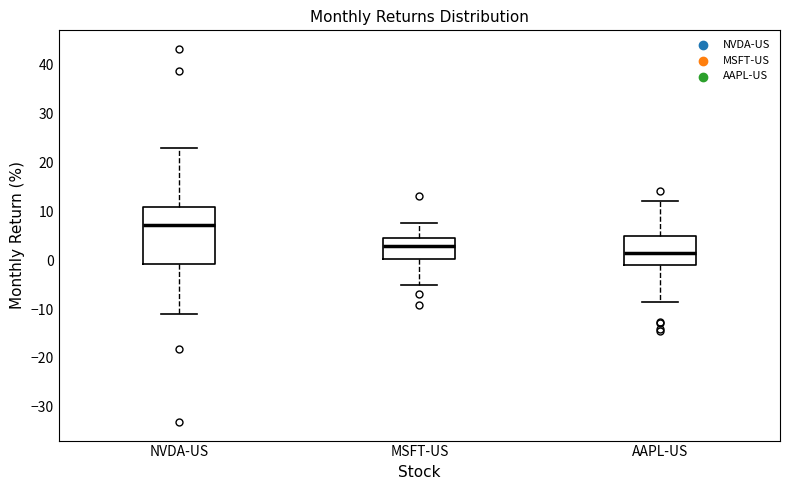

Where is the lower edge of the box for AAPL-US on the y-axis? The values are not printed on the chart, so give them approximately, as read against the axis.

-1